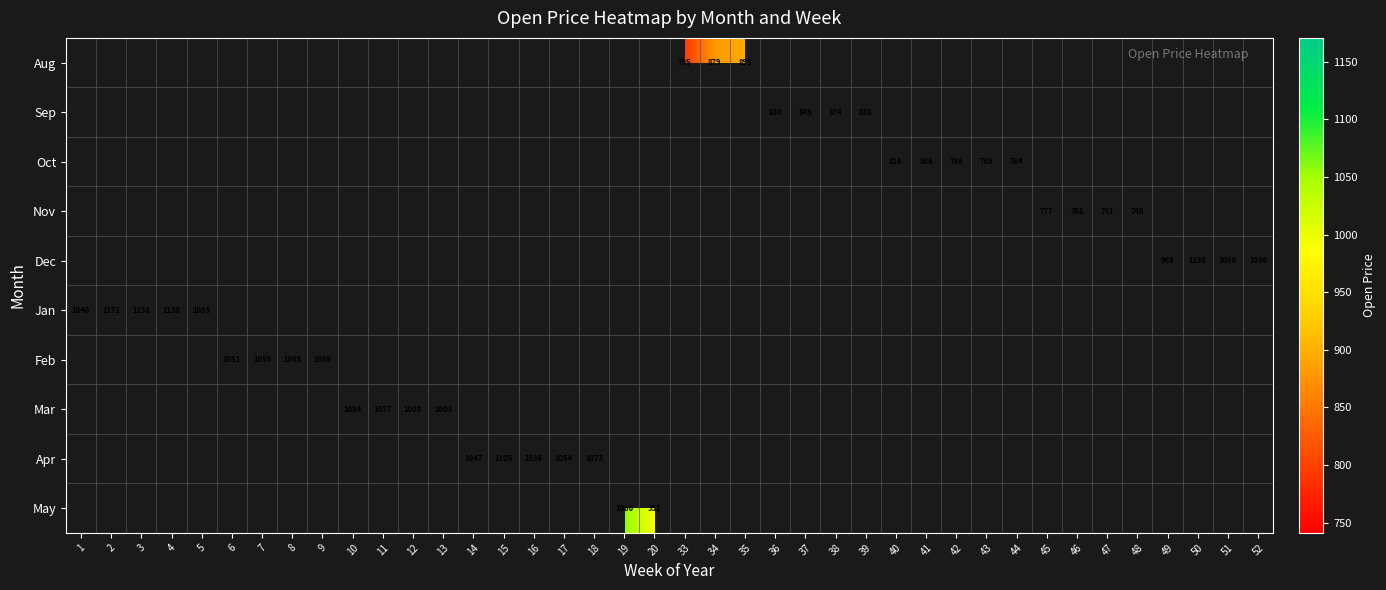

True or false: Feb has a value of 673 at 9.

False